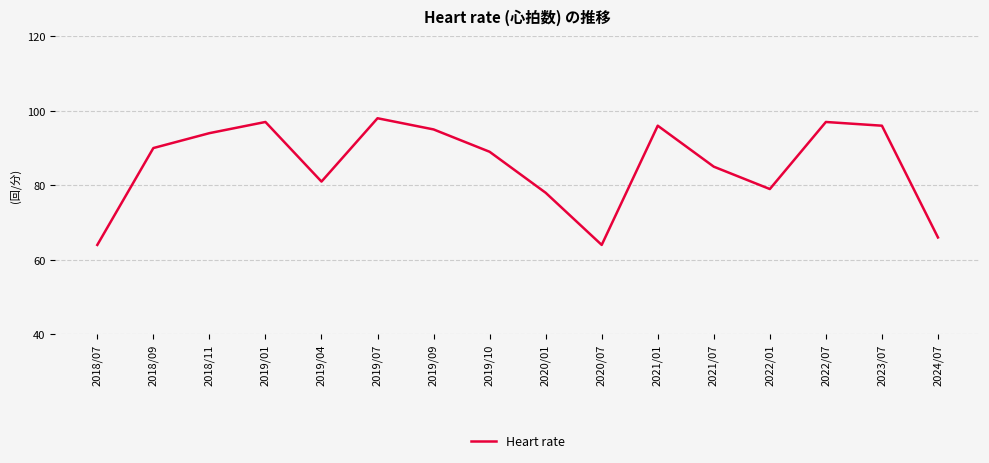

The value at 2020/01 is 32. True or false?

False